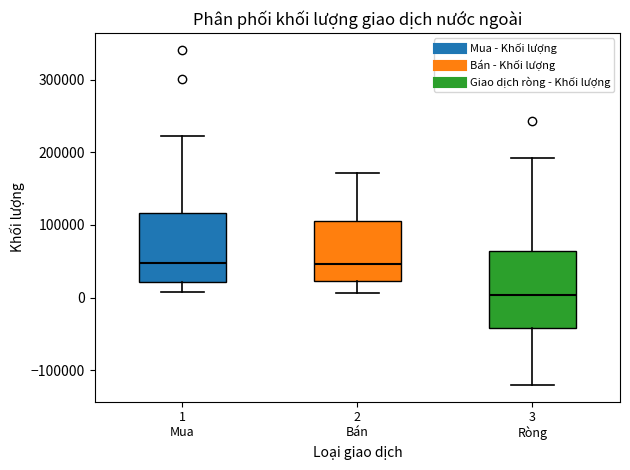

Reading left to right, transcribe this box plot: for each box, give where its median line is, the range the box spans, and where its two whiskers end, as read against the y-axis. The values are not printed on the chart, so give them approximately, as read against the axis.

1 Mua: median 50000, box 20000 to 120000, whiskers 10000 to 220000
2 Bán: median 50000, box 20000 to 110000, whiskers 10000 to 170000
3 Ròng: median 0, box -40000 to 60000, whiskers -120000 to 190000